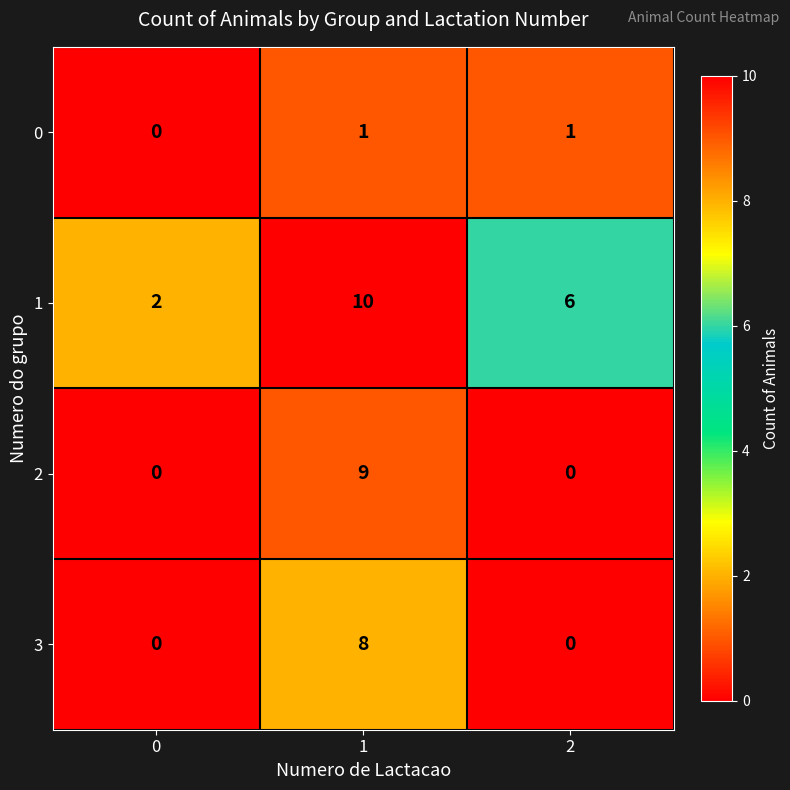

At which category is the sum across all series the highest?

1